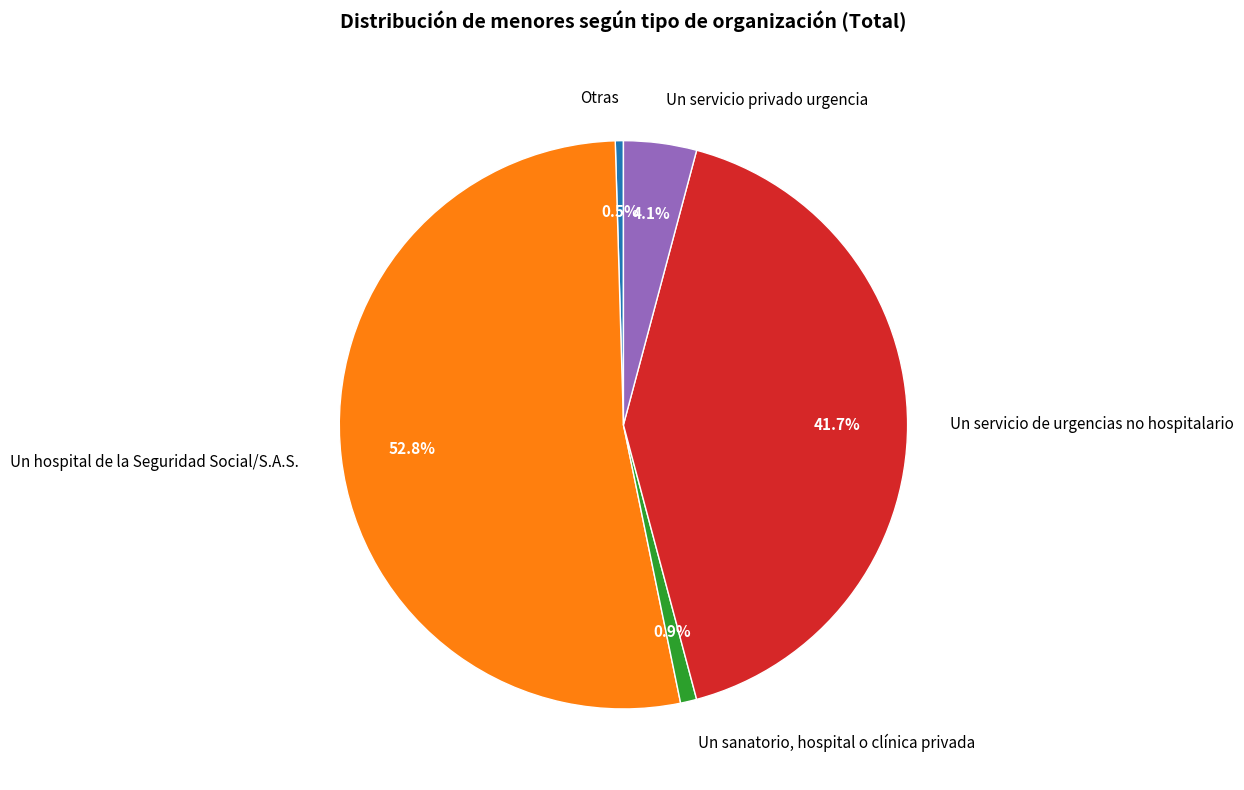

To the nearest percent, what percentage of the pie is Un servicio privado urgencia?

4%